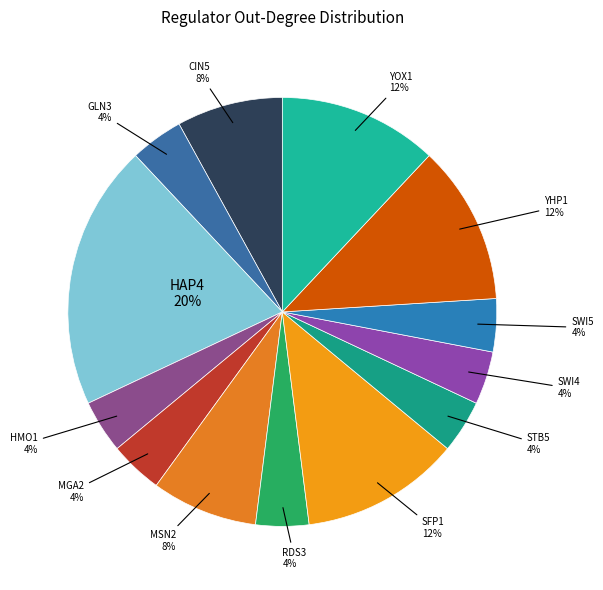

How many segments does this pie chart have?

13